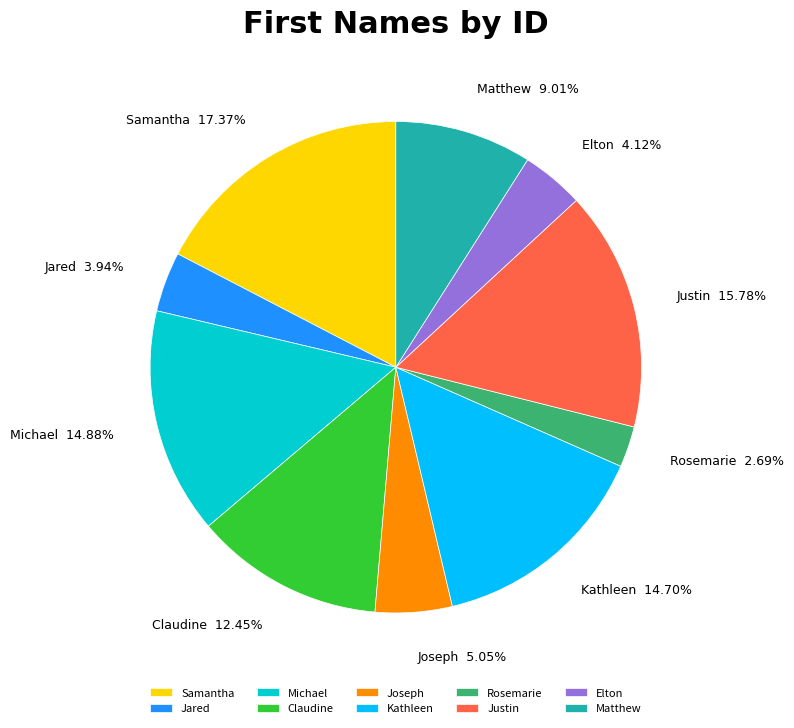

What is the smallest slice in the pie chart?

Rosemarie